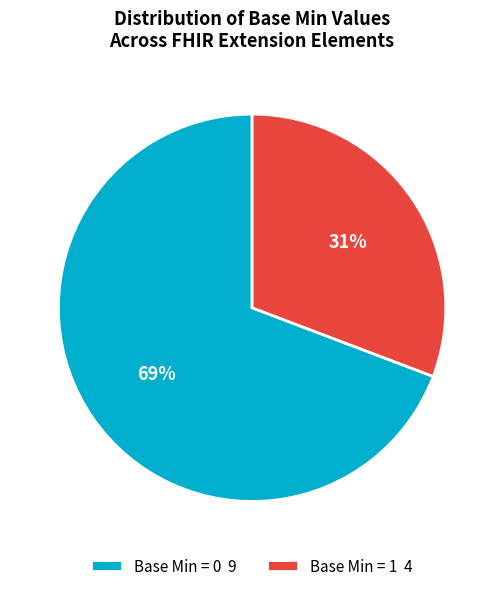

To the nearest percent, what is the difference between the largest and smallest slice percentages?

38%